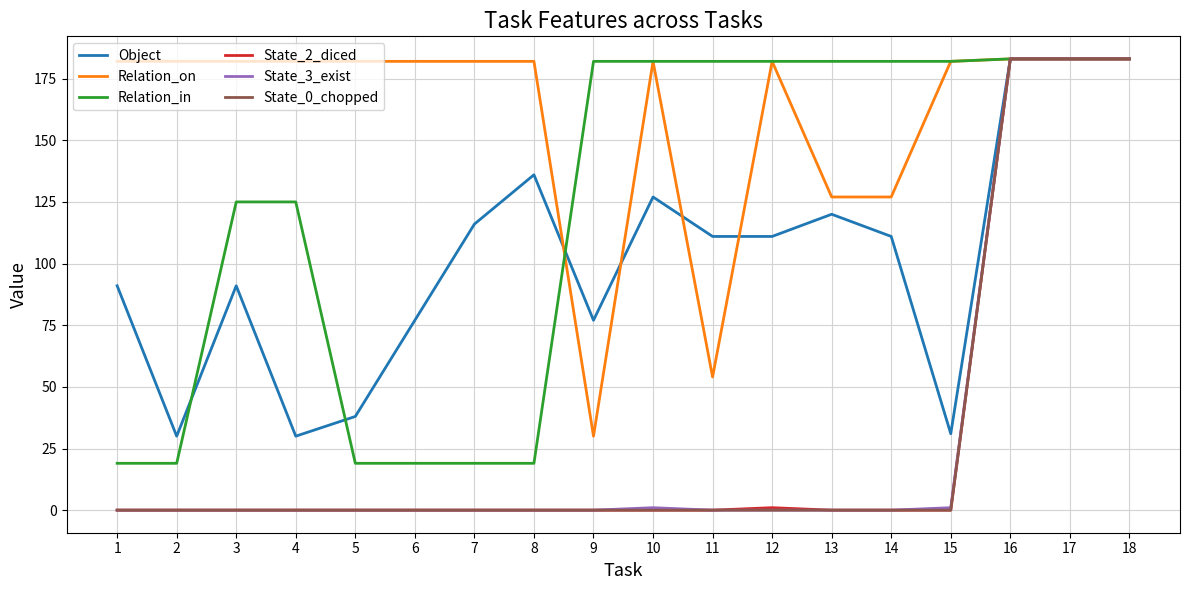

The value of Relation_in at 13 is 182. True or false?

True